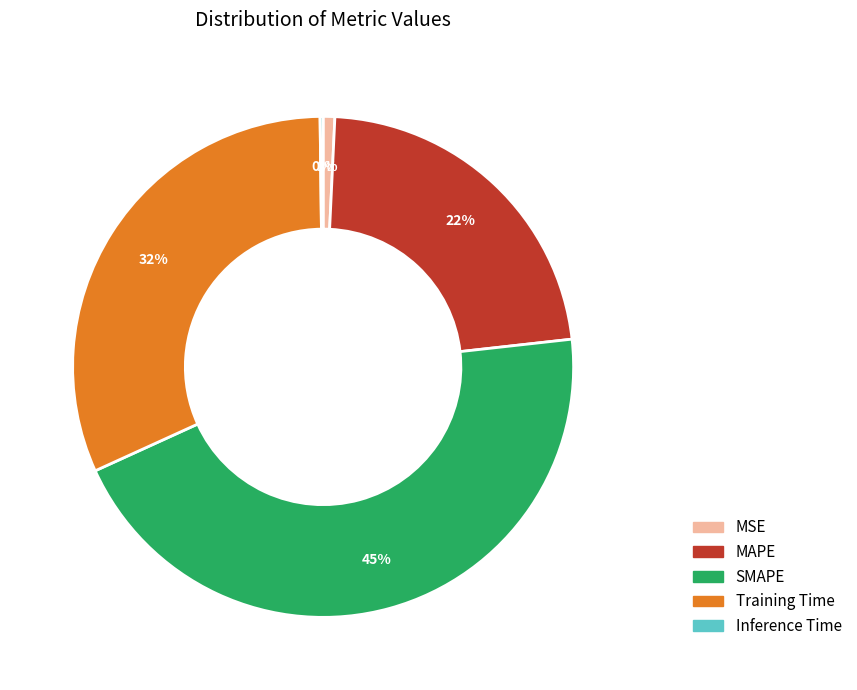

Which category has the biggest portion of the pie?

SMAPE